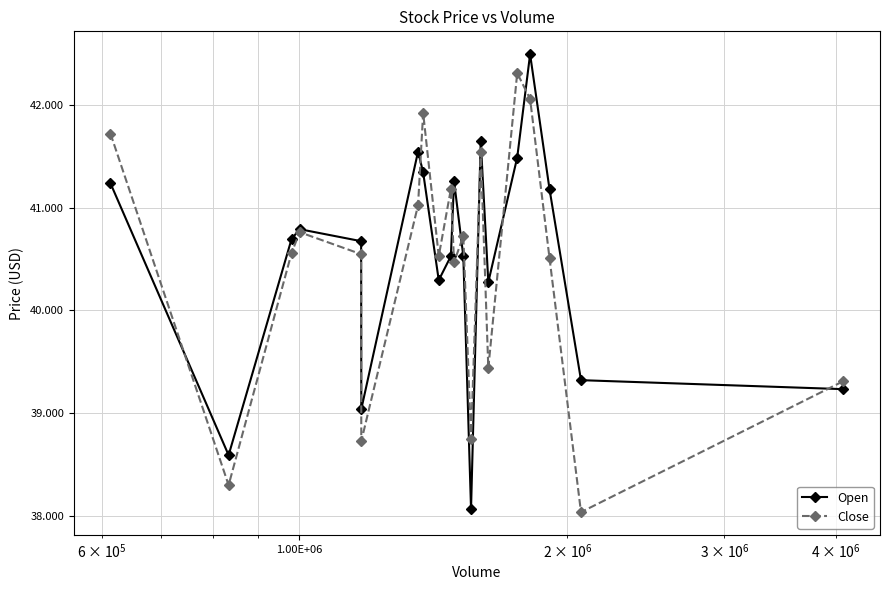

What is the greatest value displayed?

42.5